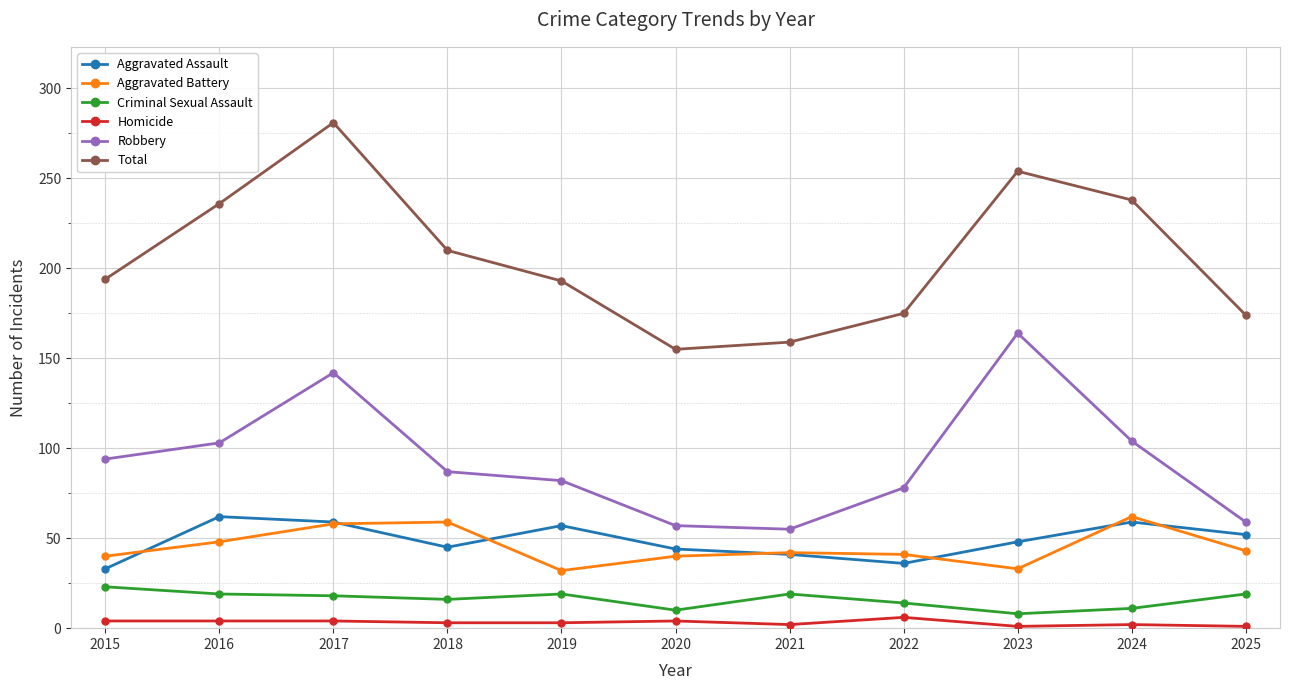

In Aggravated Assault, how many points are higher than both neighbors (excluding endpoints)?

3